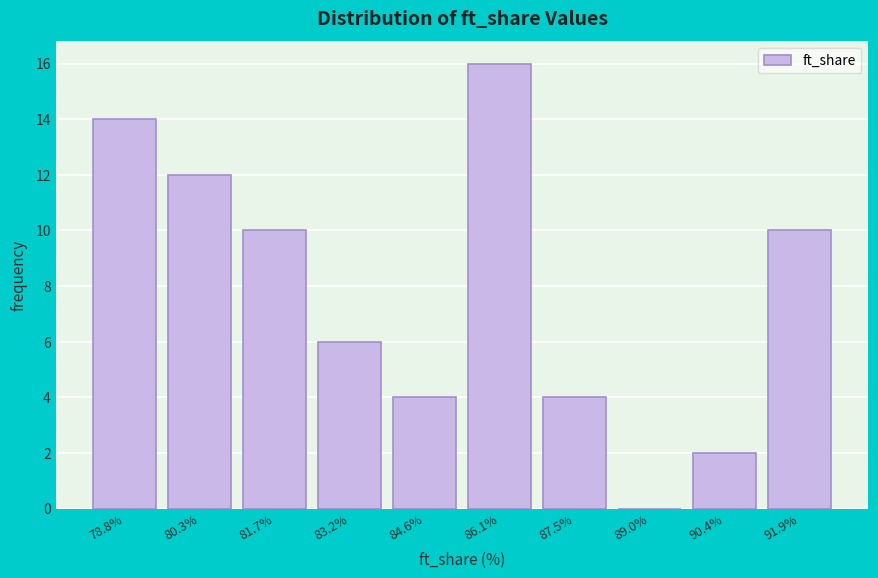

Reading left to right, transcribe all the data shown in this chart.

78.8%=14	80.3%=12	81.7%=10	83.2%=6	84.6%=4	86.1%=16	87.5%=4	89.0%=0	90.4%=2	91.9%=10